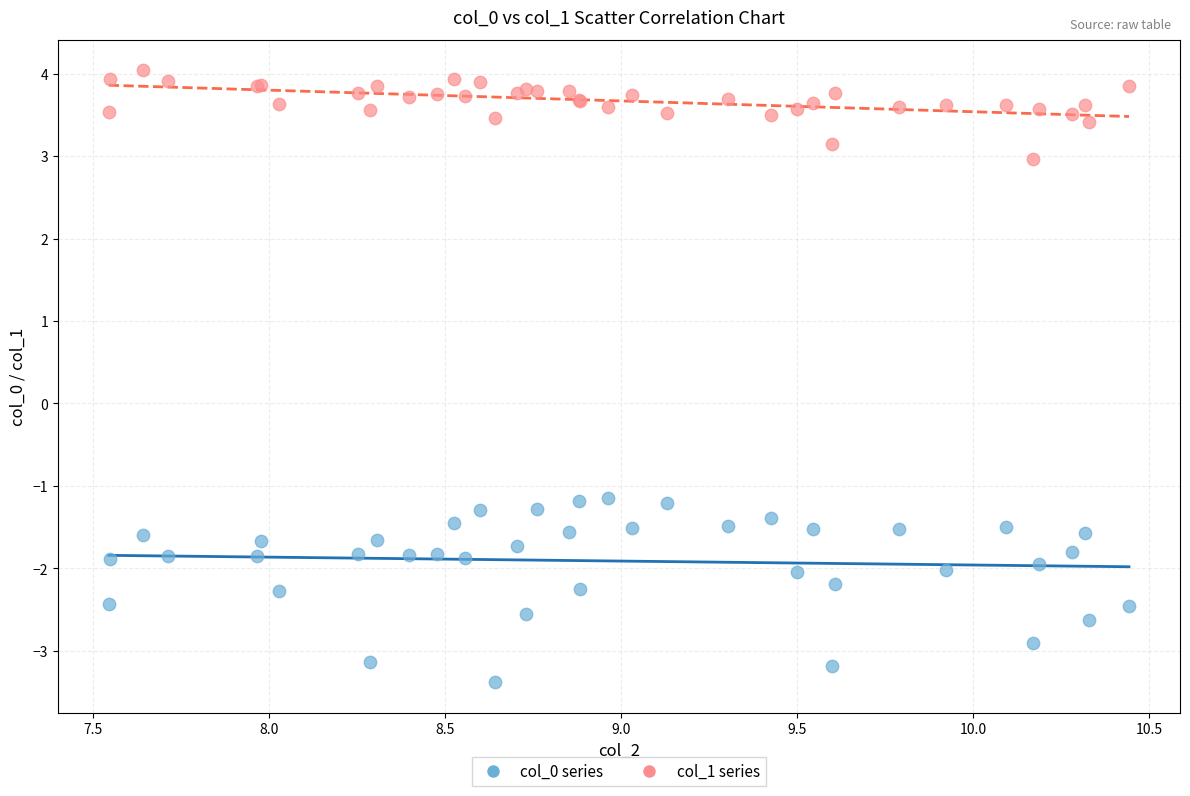

Which series has the widest spread of Y values?

col_0 series